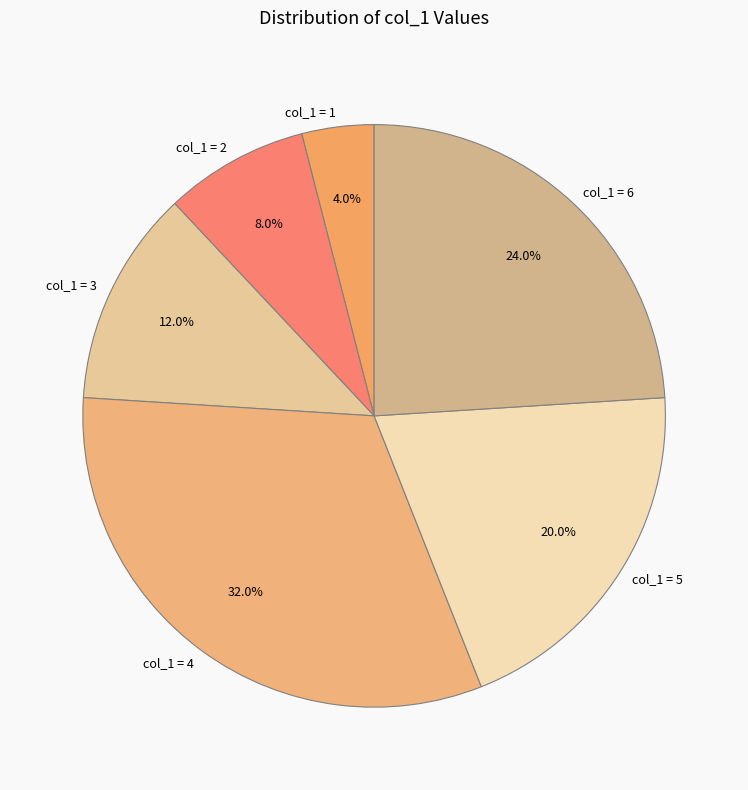

Is there a majority slice in this chart?

No